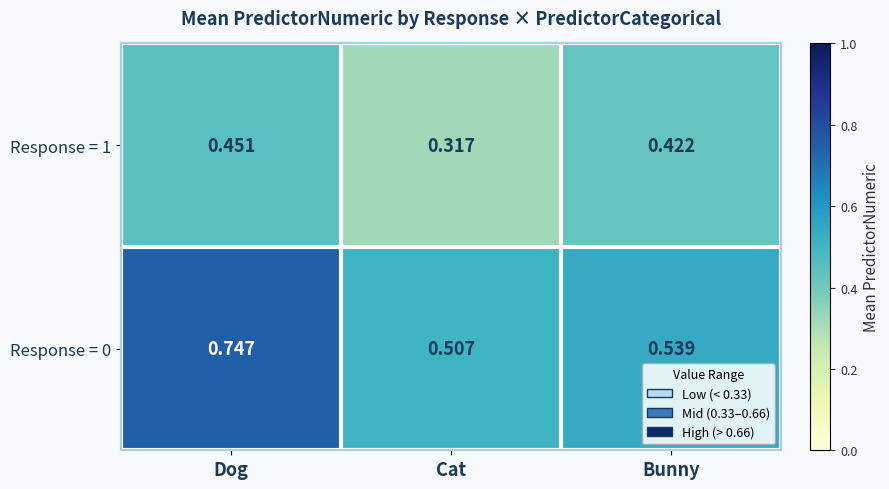

Which series has the largest range (max minus min)?

Response = 0